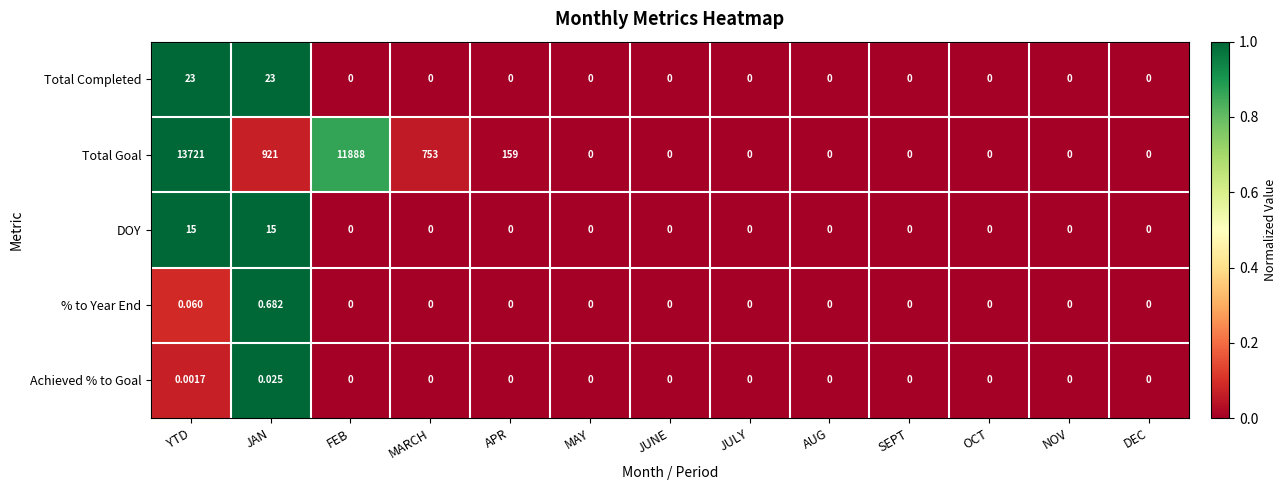

How many distinct data groups are displayed?

5